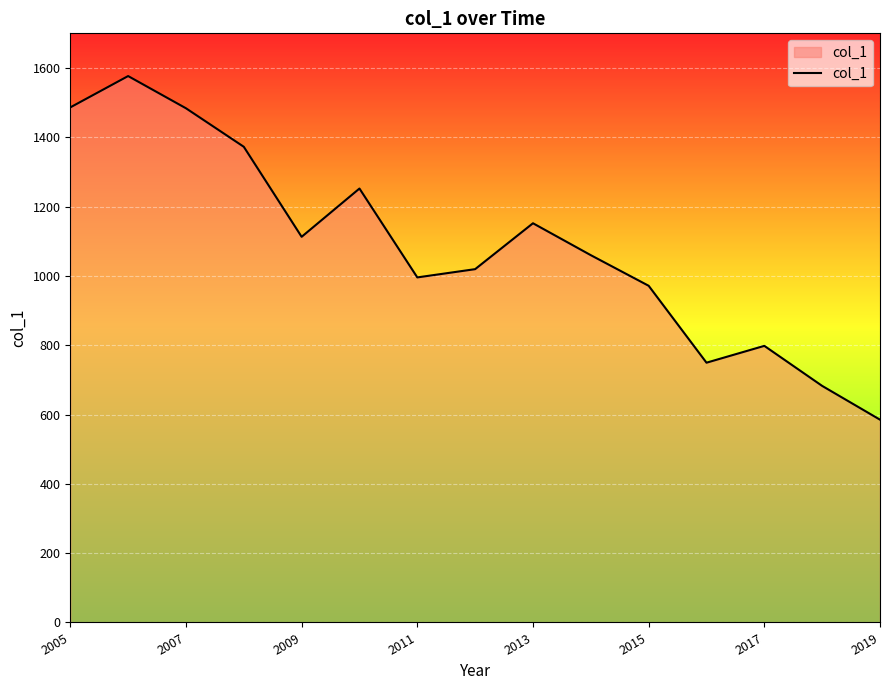

What is the greatest value displayed?

1576.7